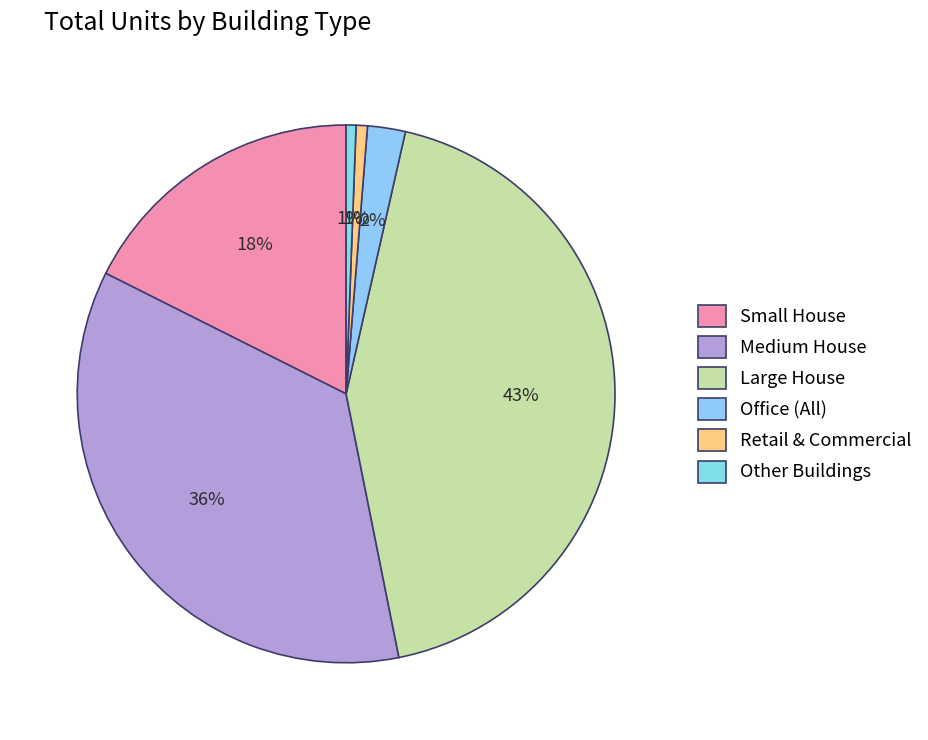

Count the number of slices in the pie.

6